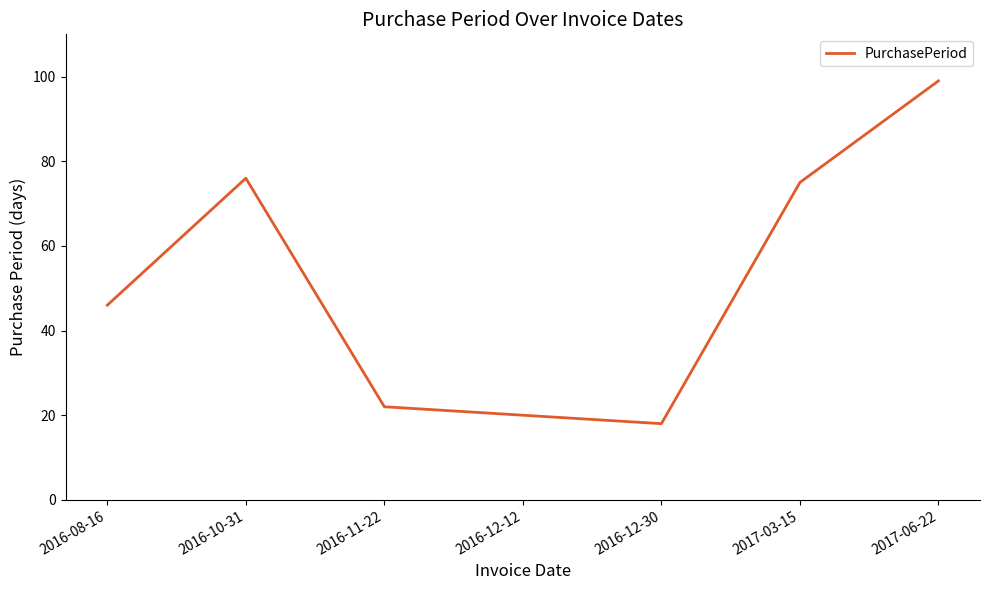

List the labels in order of value, smallest first.

2016-12-30, 2016-12-12, 2016-11-22, 2016-08-16, 2017-03-15, 2016-10-31, 2017-06-22